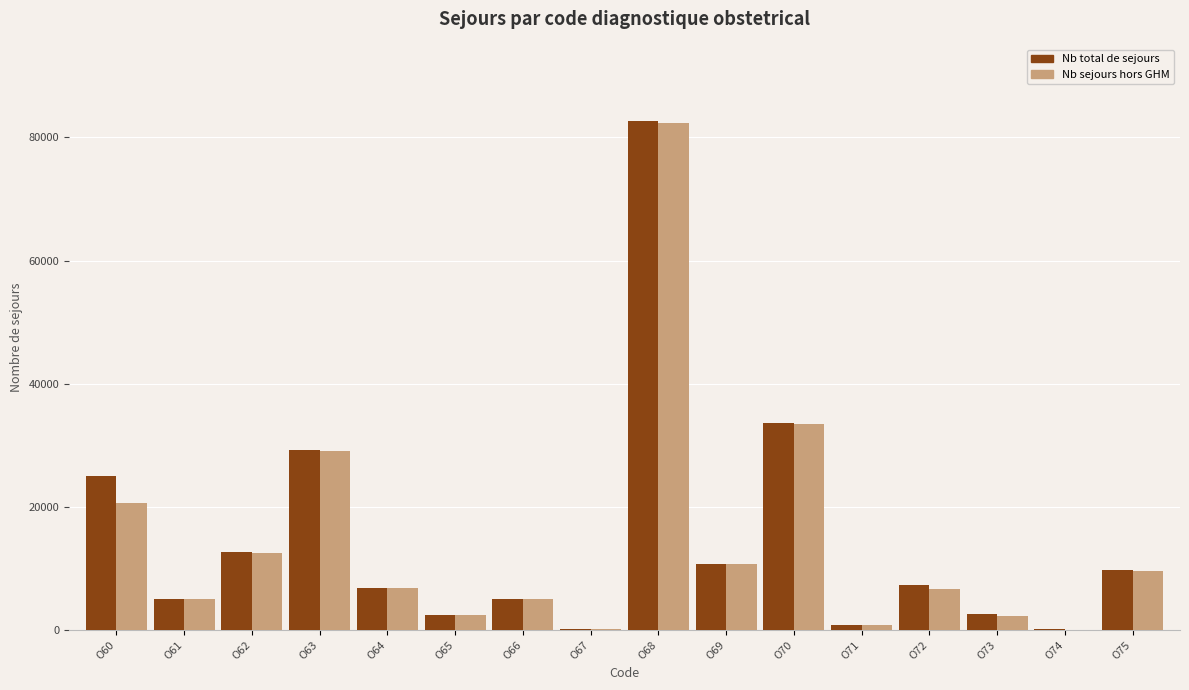

How many distinct data groups are displayed?

2